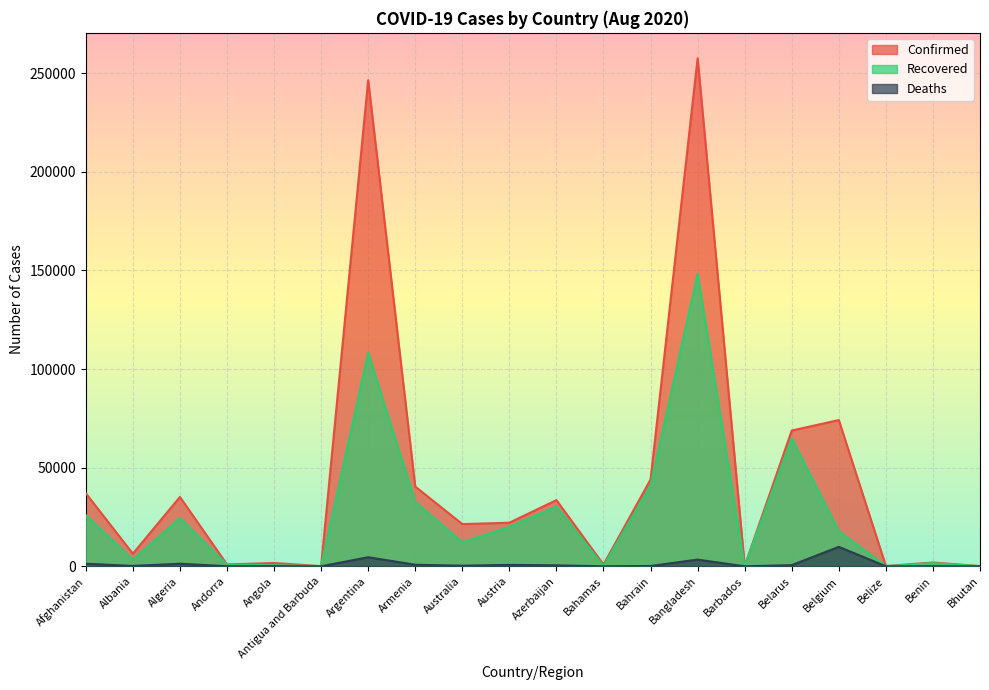

Reading right to left, what are all the values shown in this chart?

Confirmed: 110	1936	153	74152	68850	142	257600	44011	898	33568	22106	21397	40433	246499	92	1672	955	35160	6411	37054
Recovered: 96	1600	32	17780	64935	112	148370	40967	104	30364	20010	12141	32616	108242	76	567	839	24506	3342	25960
Deaths: 0	38	2	9872	587	7	3399	162	15	490	723	313	796	4606	3	75	52	1302	199	1312